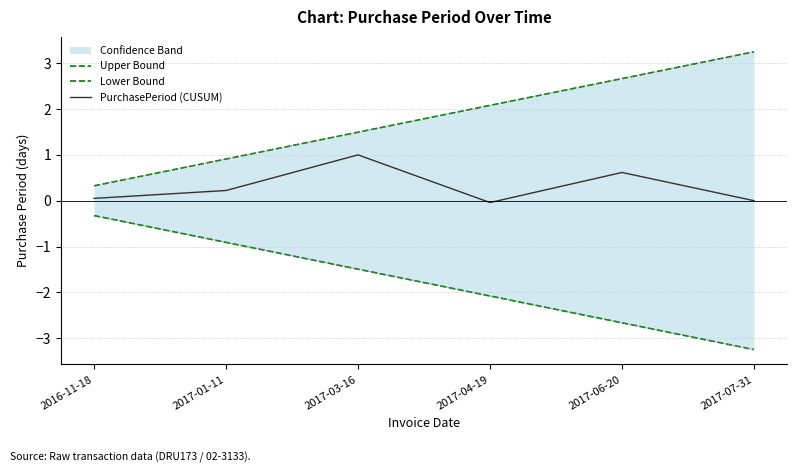

True or false: Upper Bound has a value of 1.4 at 2017-07-31.

False